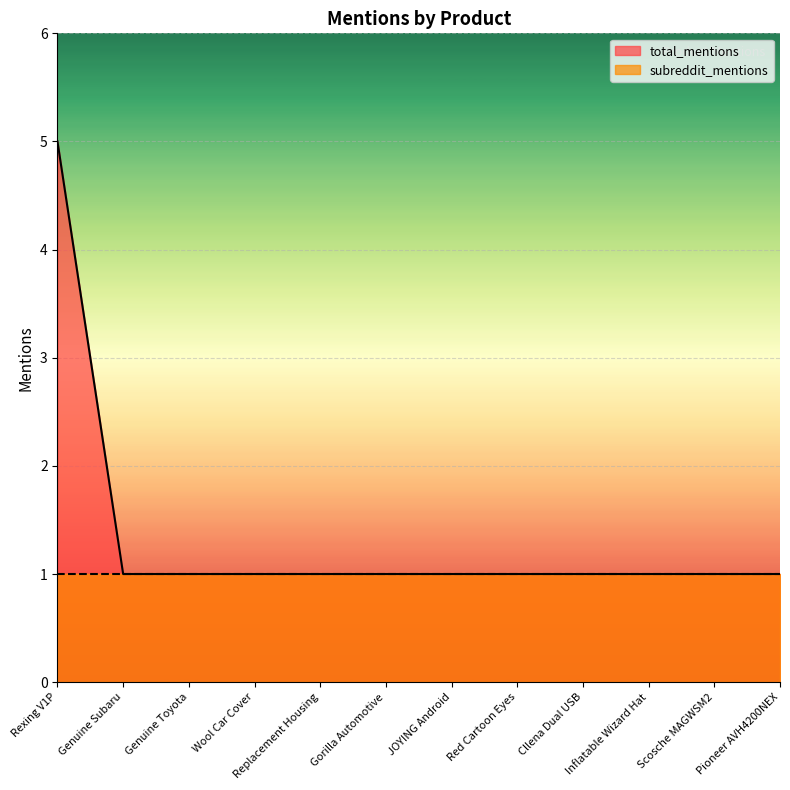

List the labels in order of value, smallest first.

Genuine Subaru, Genuine Toyota, Wool Car Cover, Replacement Housing, Gorilla Automotive, JOYING Android, Red Cartoon Eyes, Cllena Dual USB, Inflatable Wizard Hat, Scosche MAGWSM2, Pioneer AVH4200NEX, Rexing V1P